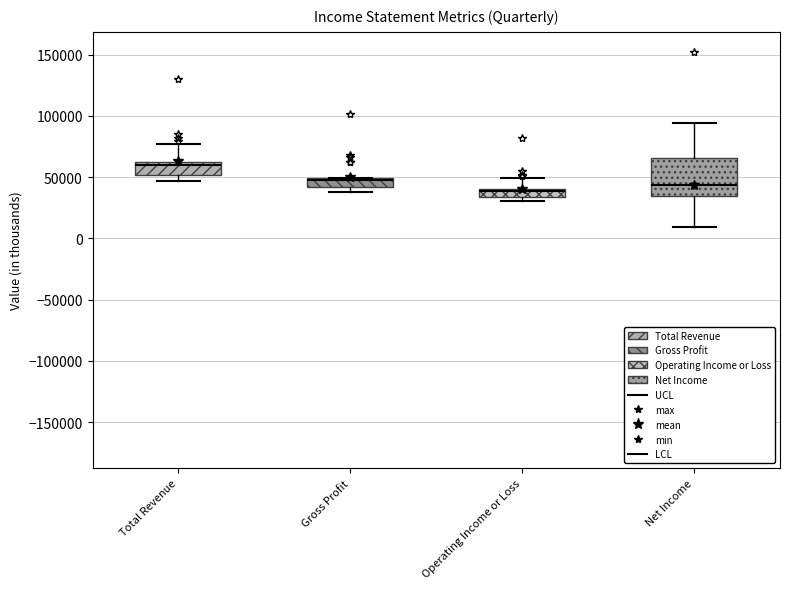

Where does the upper whisker of the box for Operating Income or Loss end on the y-axis? The values are not printed on the chart, so give them approximately, as read against the axis.

50000